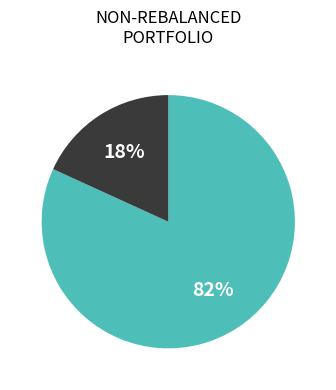

Is there a majority slice in this chart?

Yes